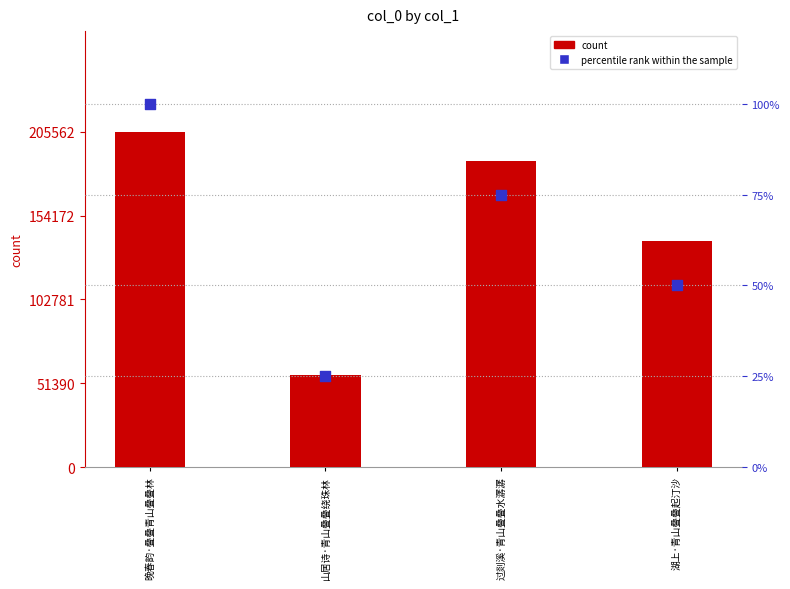

Which series has the largest Y range (max minus min)?

count